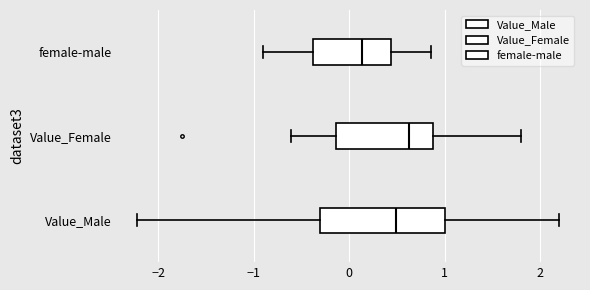

Comparing the boxes themselves (not the whiskers), which one is the widest?

Value_Male